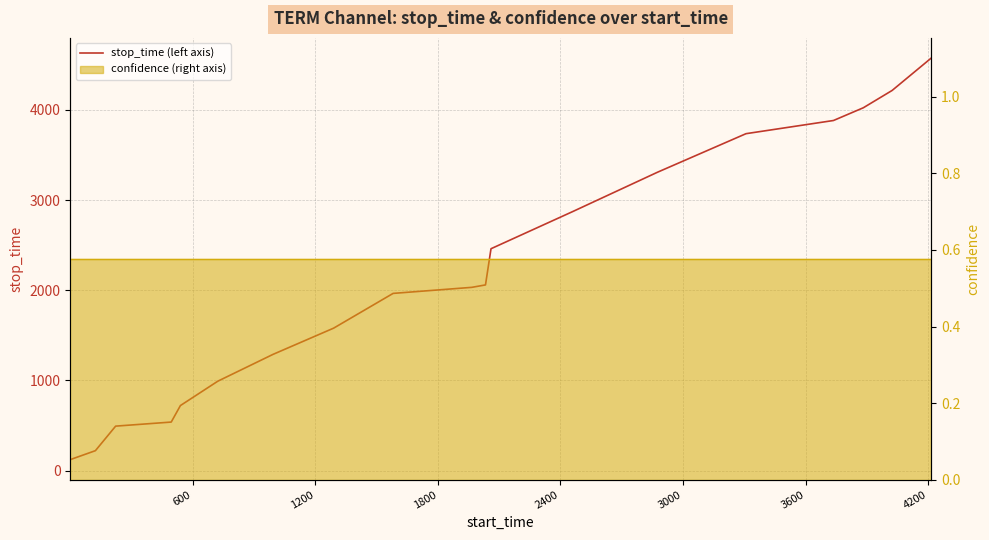

What is the difference between the maximum and second lowest values?

4352